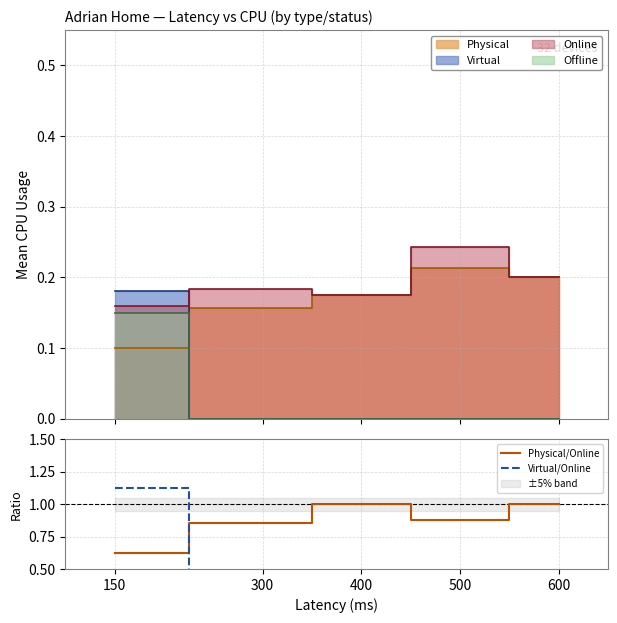

At 500, list the series in order from smallest to largest.

Virtual/Online, Physical/Online